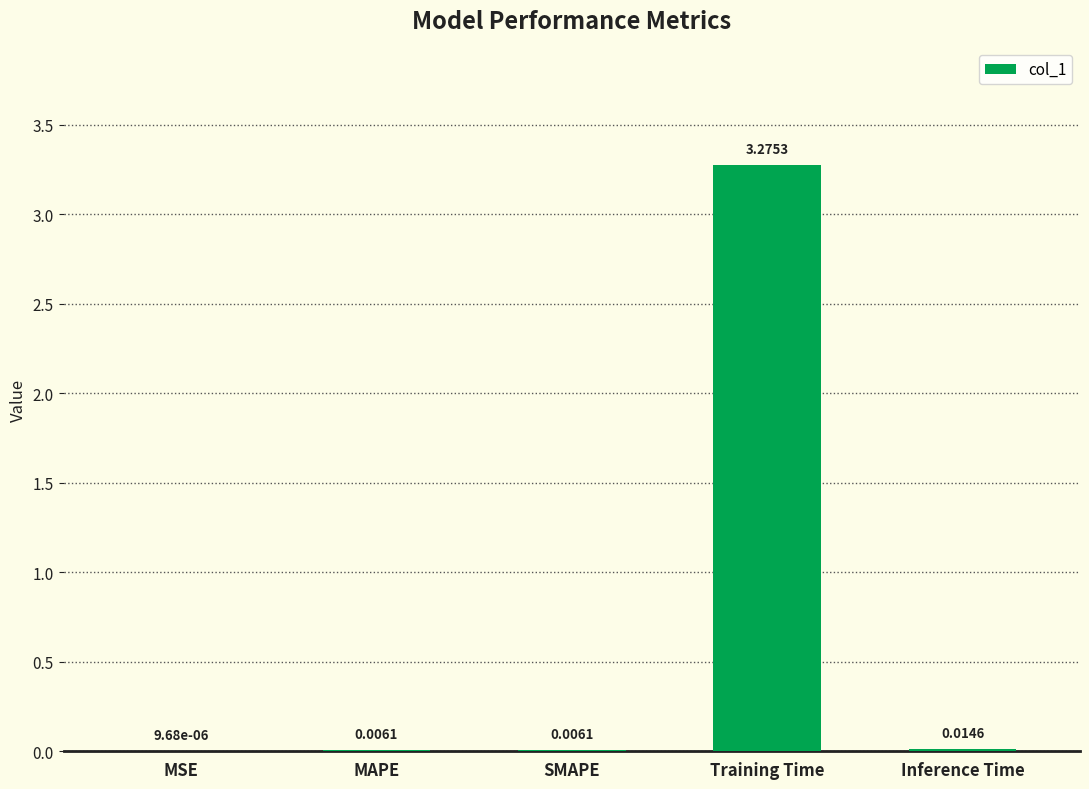

Which category has the highest value across all series?

Training Time